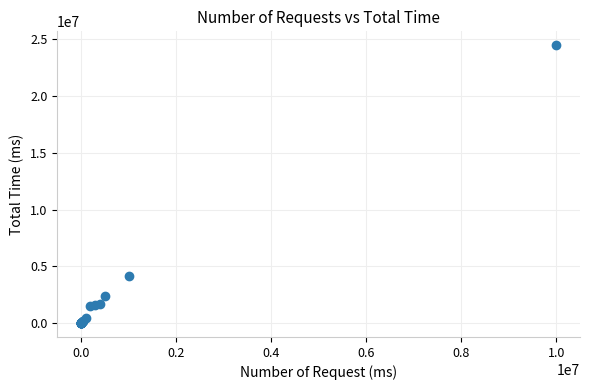

What Y value in the scatter plot is closest to 12243978?

4171003